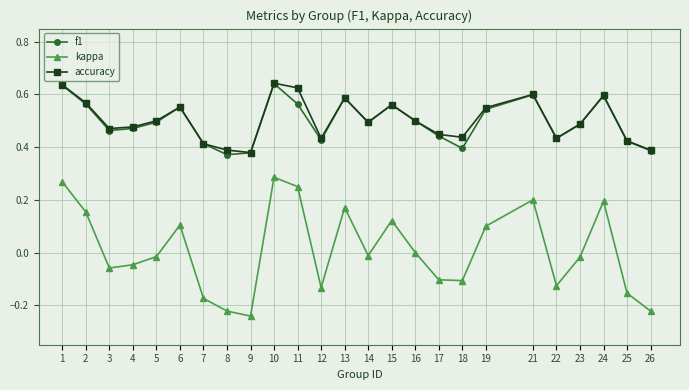

True or false: kappa and accuracy intersect in this chart.

False